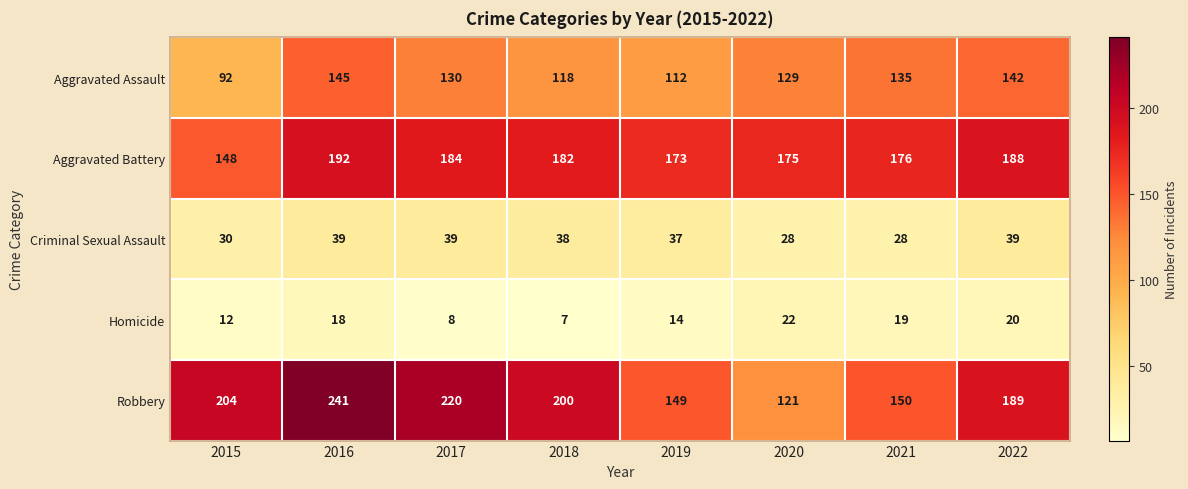

What is the smallest value displayed?

7